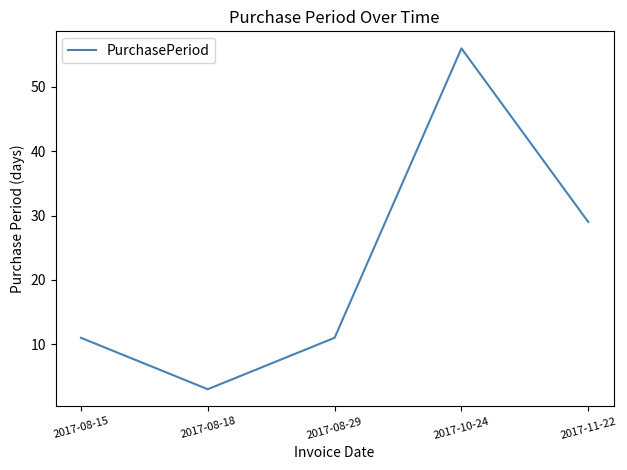

How many categories are shown in the chart?

5